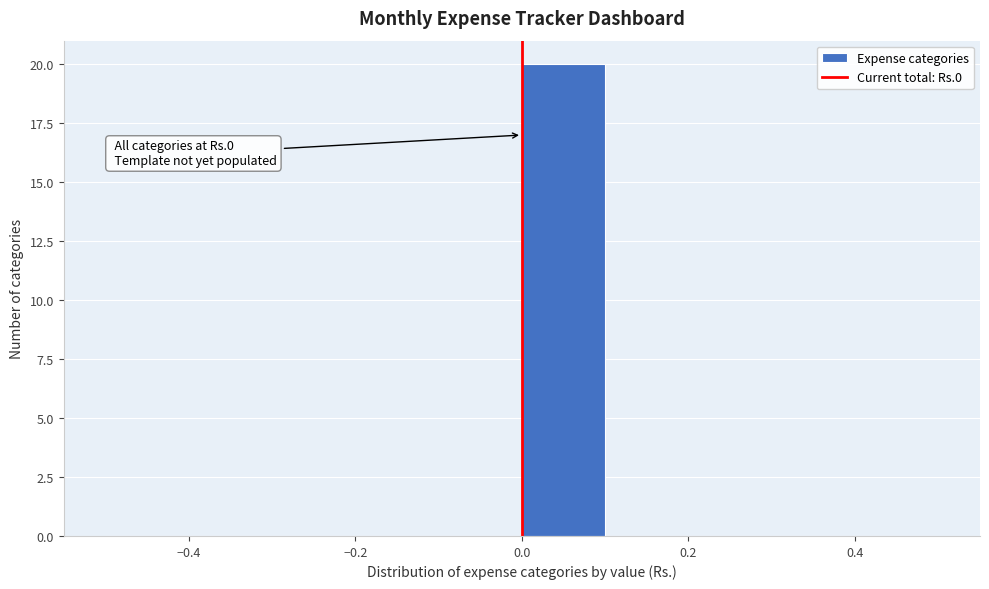

Over which range of the x-axis is the bar tallest?

0.0 to 0.1